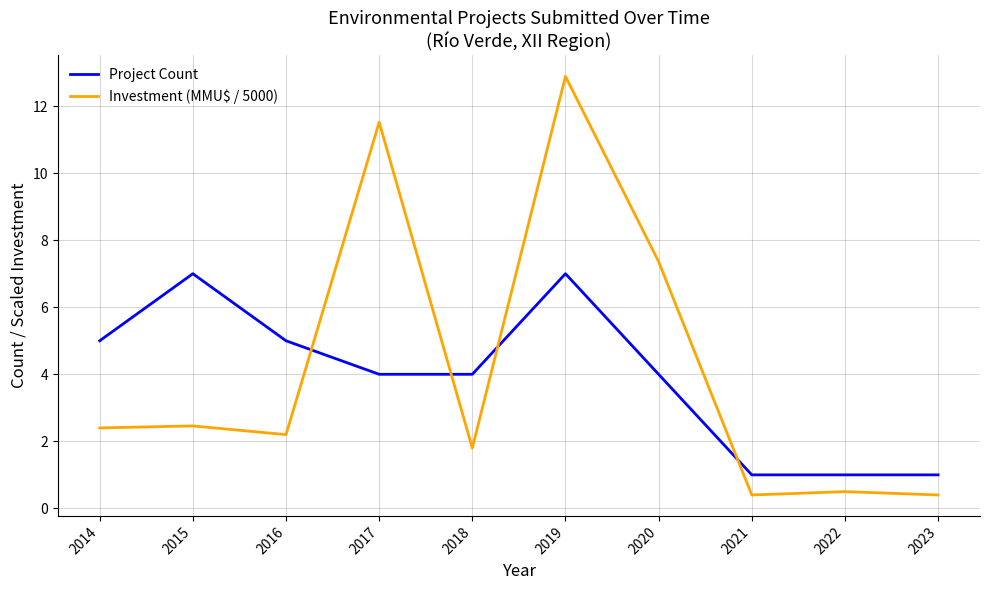

What is the lowest value of the Investment (MMU$ / 5000) series?

0.4